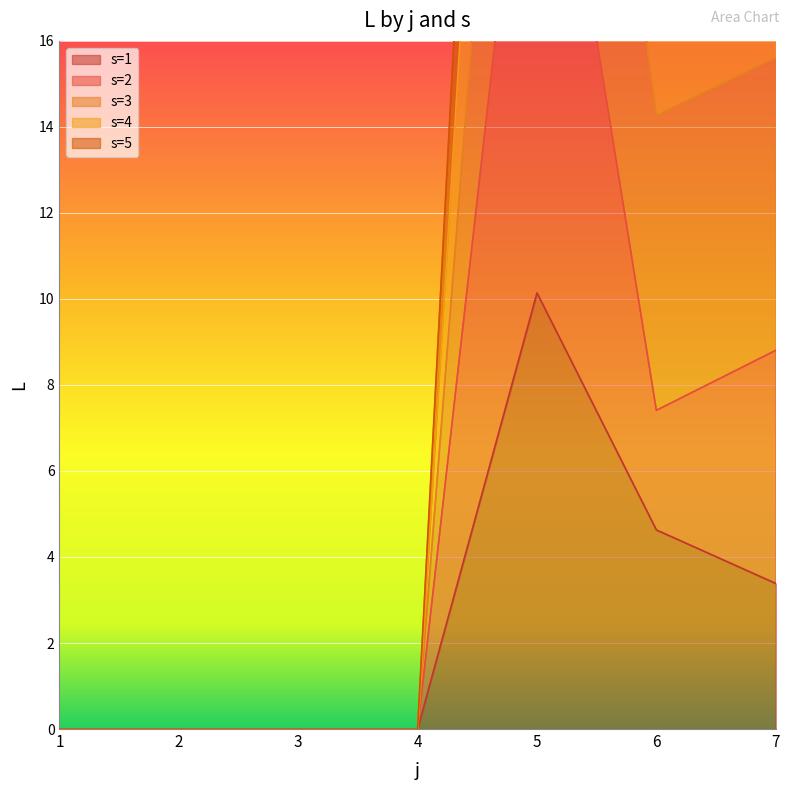

True or false: s=3 has a value of 0.0 at 3.

True